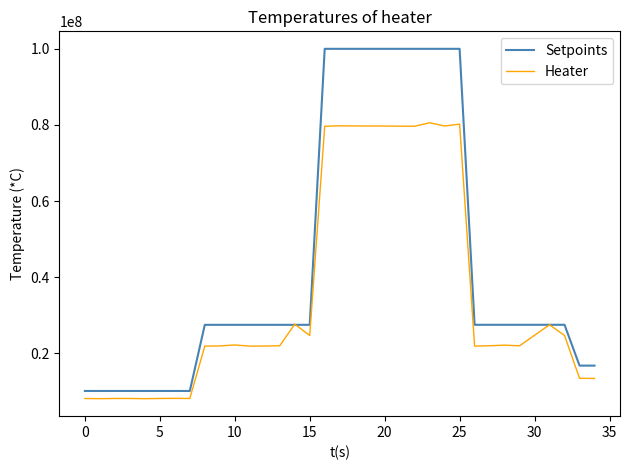

What is the average value of the Setpoints series?

43618286